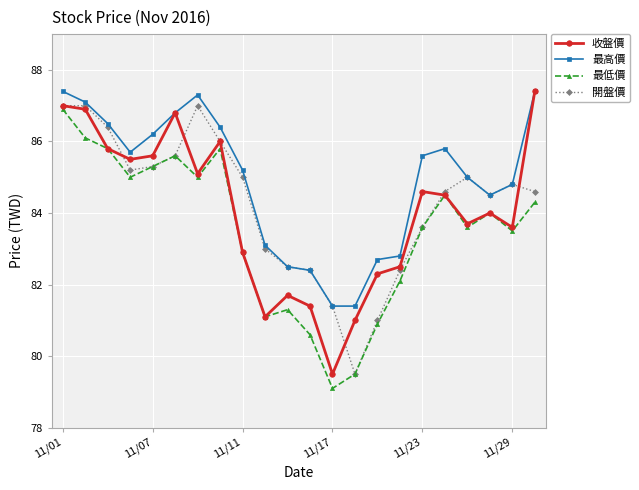

What is the maximum value for 收盤價?

87.4